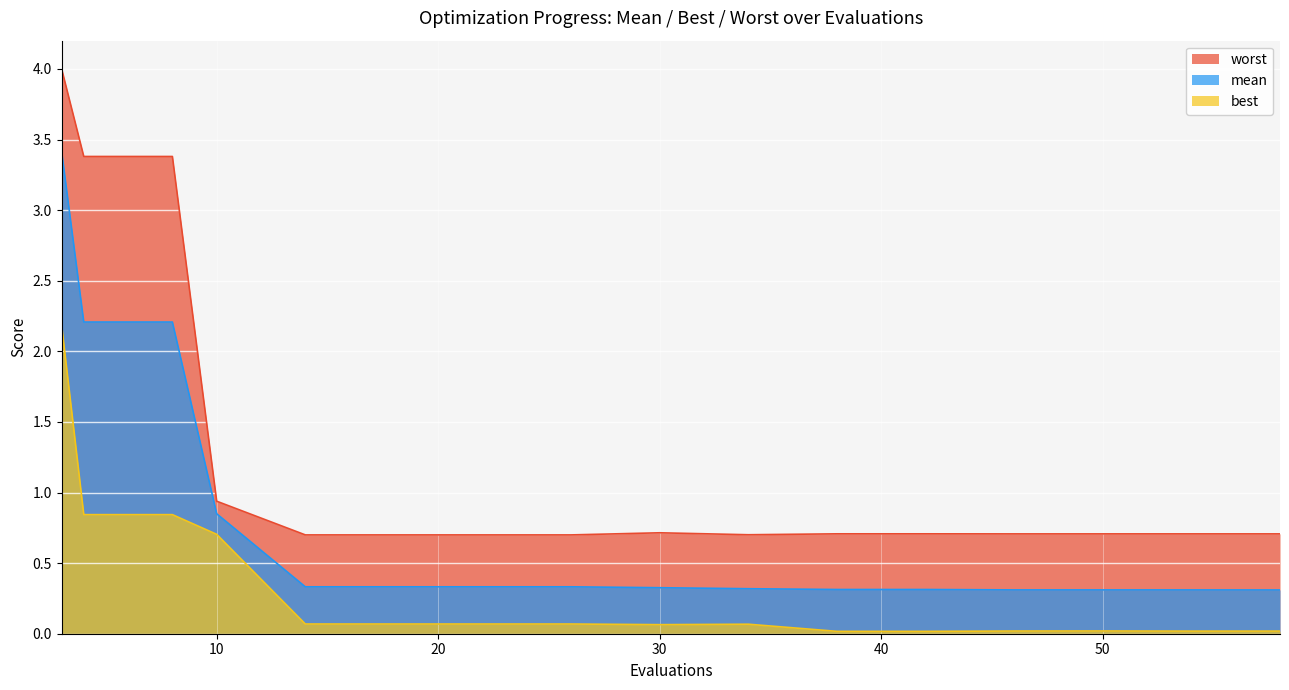

Is it true that worst equals 0.7 at 54?

True